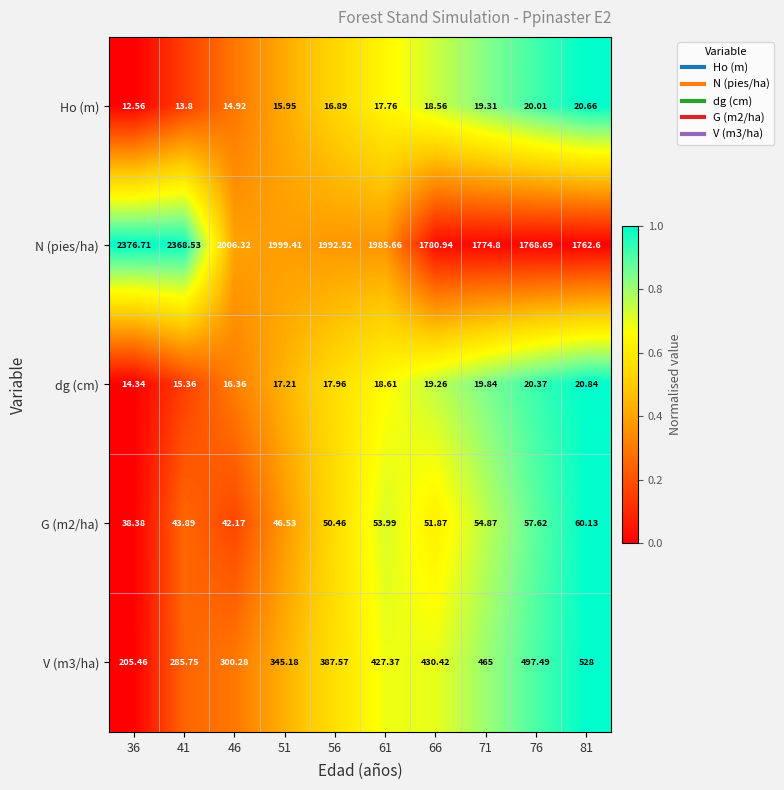

What is the total value across all series at 66?

2301.1